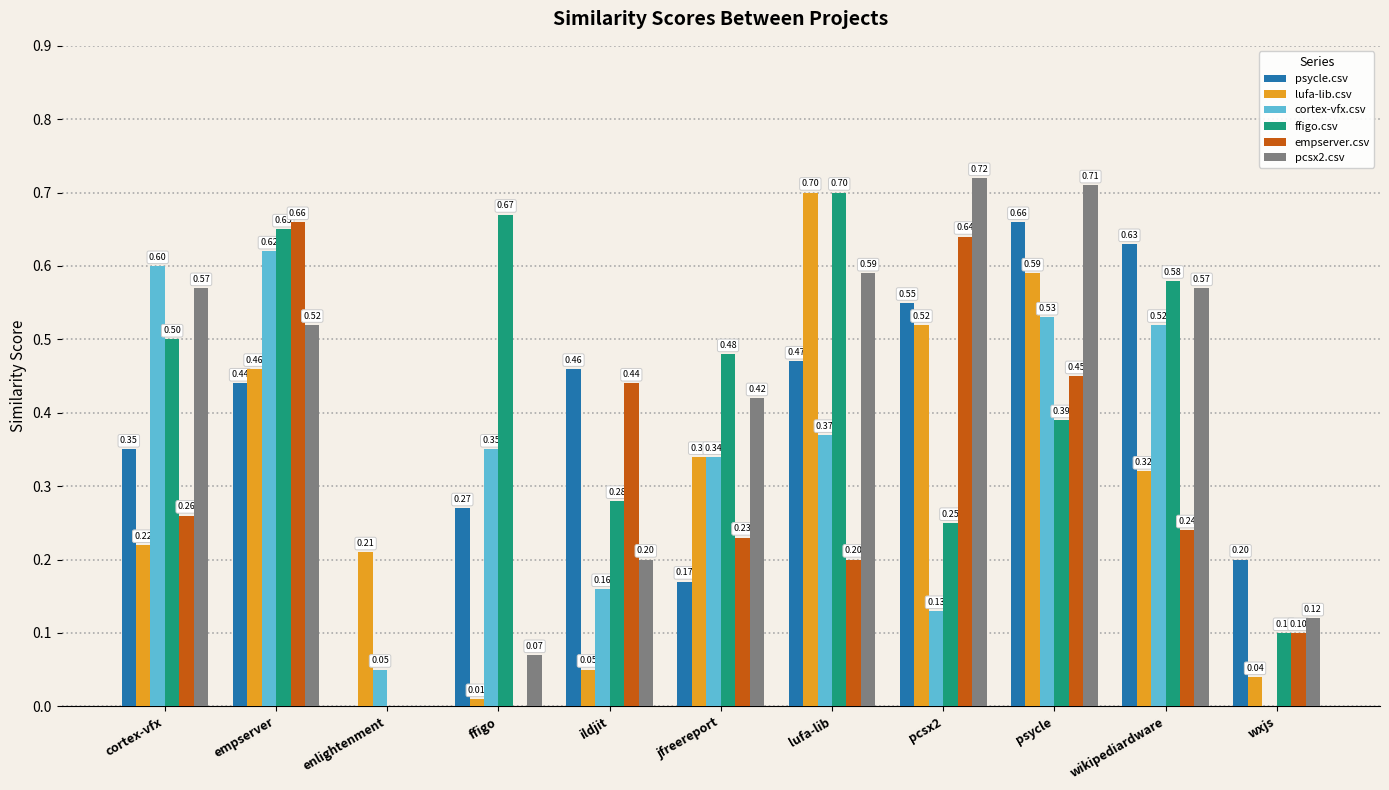

What is the sum of all cortex-vfx.csv values?

3.7